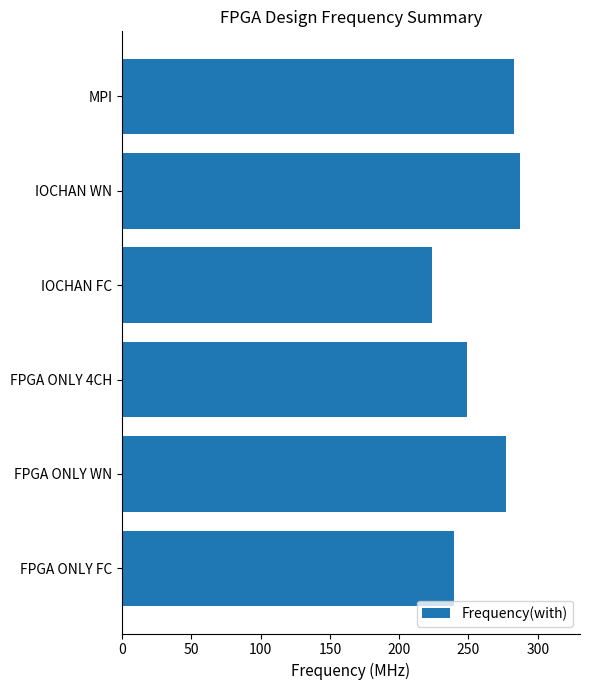

What is the difference between the values at FPGA ONLY WN and FPGA ONLY FC?

37.5